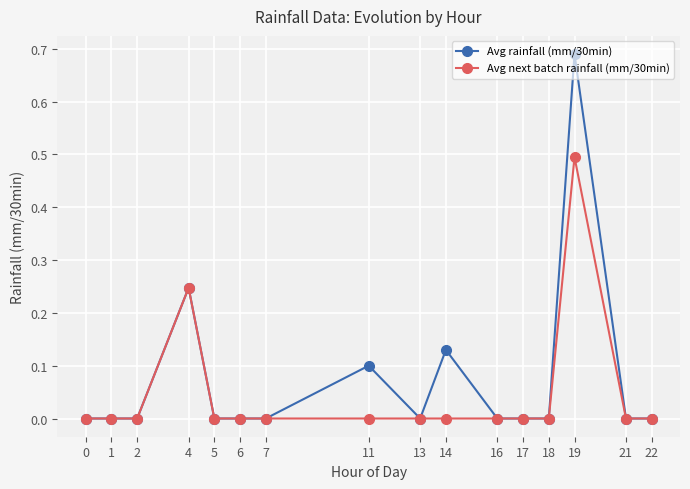

How many Avg next batch rainfall (mm/30min) values are between 0 and 1?

16